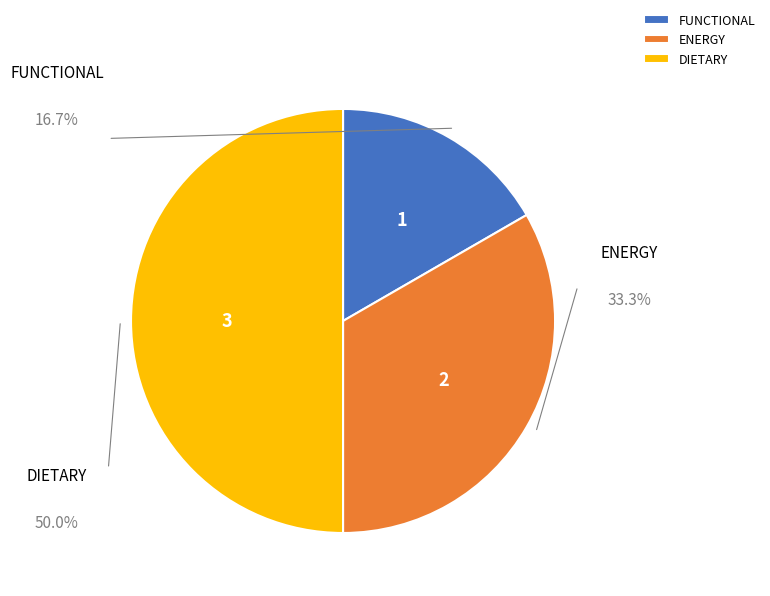

Does FUNCTIONAL represent more than half of the total?

No